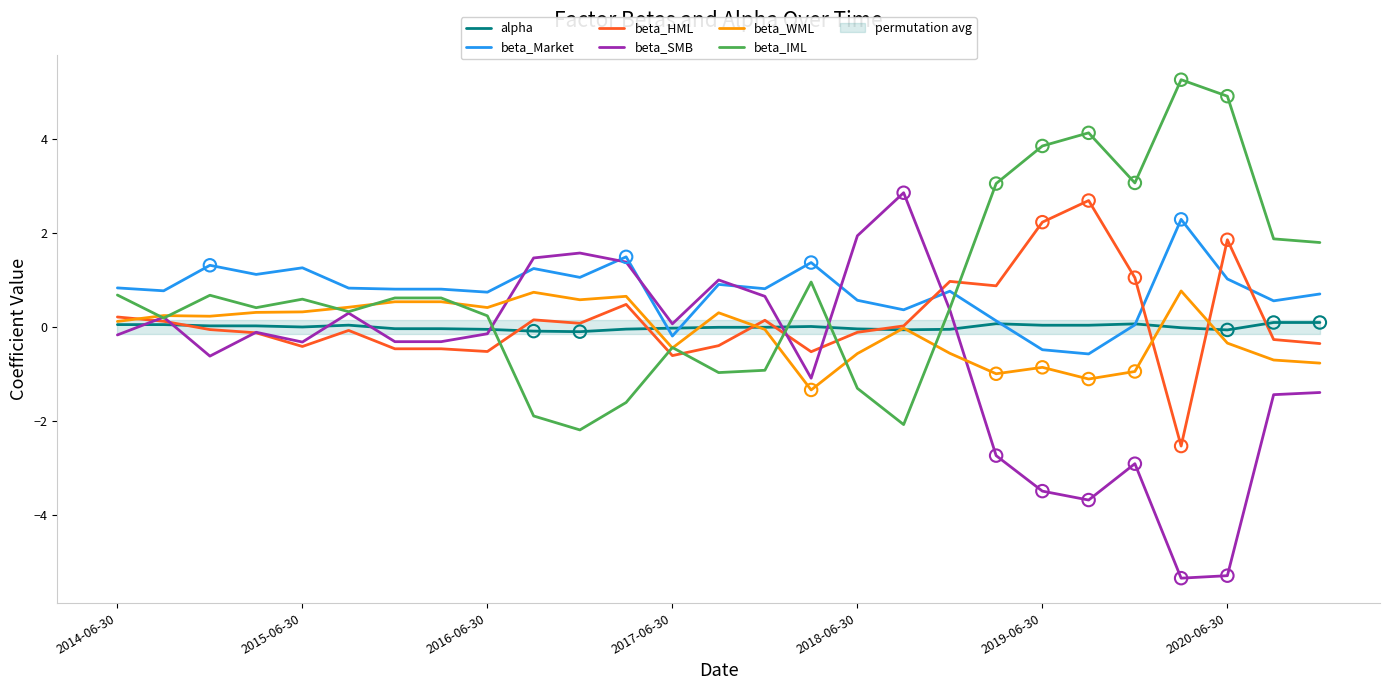

Which series contains the highest Y value?

beta_IML